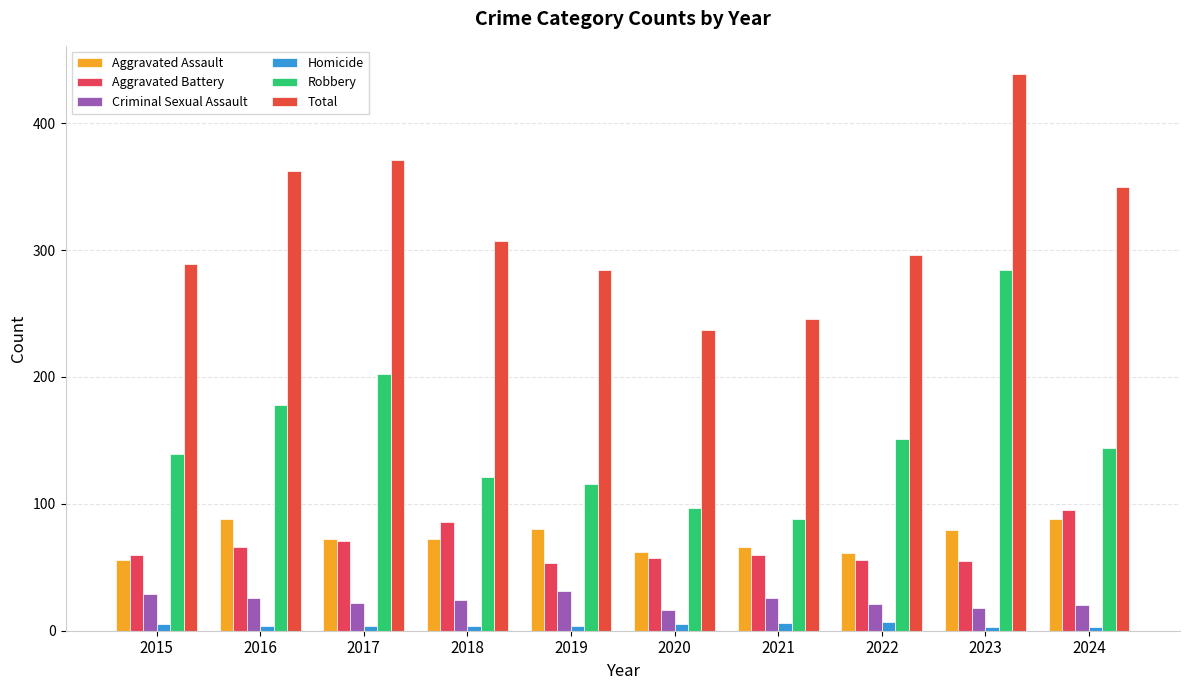

At 2017, list the series in order from largest to smallest.

Total, Robbery, Aggravated Assault, Aggravated Battery, Criminal Sexual Assault, Homicide